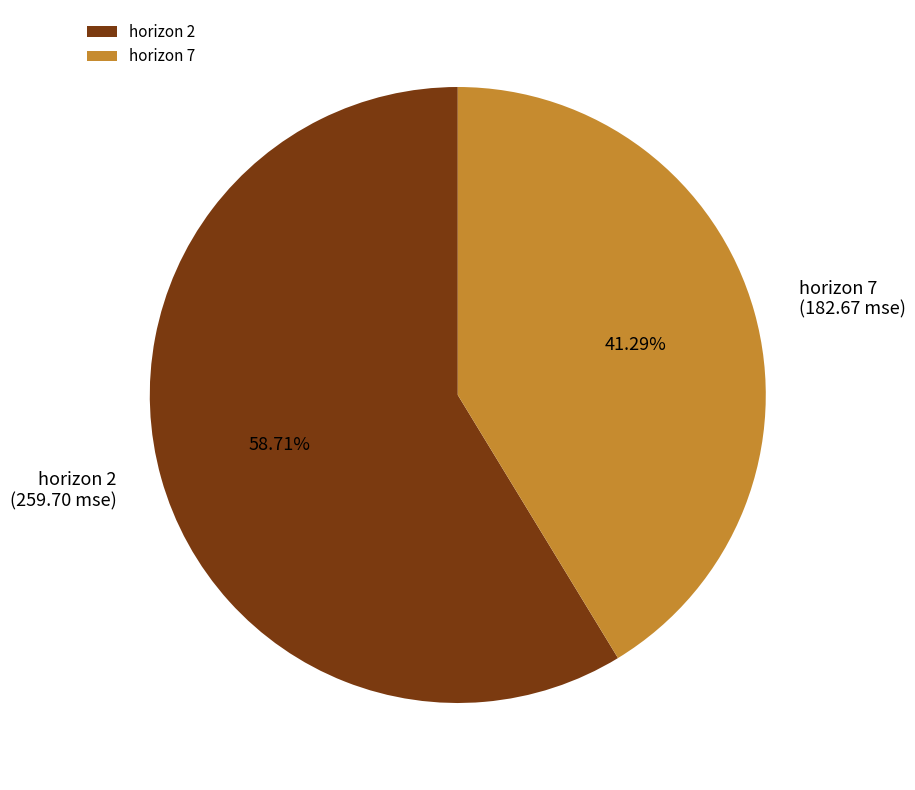

What is the ratio of the value at horizon 7 to the value at horizon 2?

0.7